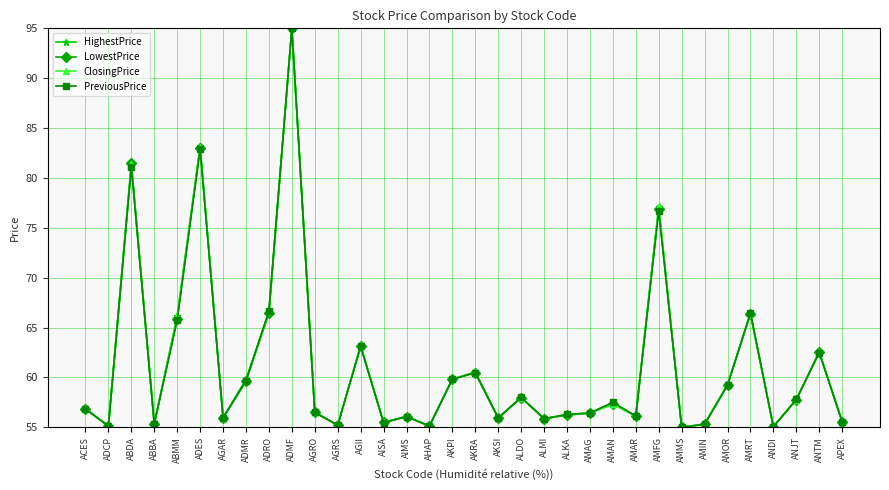

In HighestPrice, how many points are lower than both neighbors (excluding endpoints)?

11